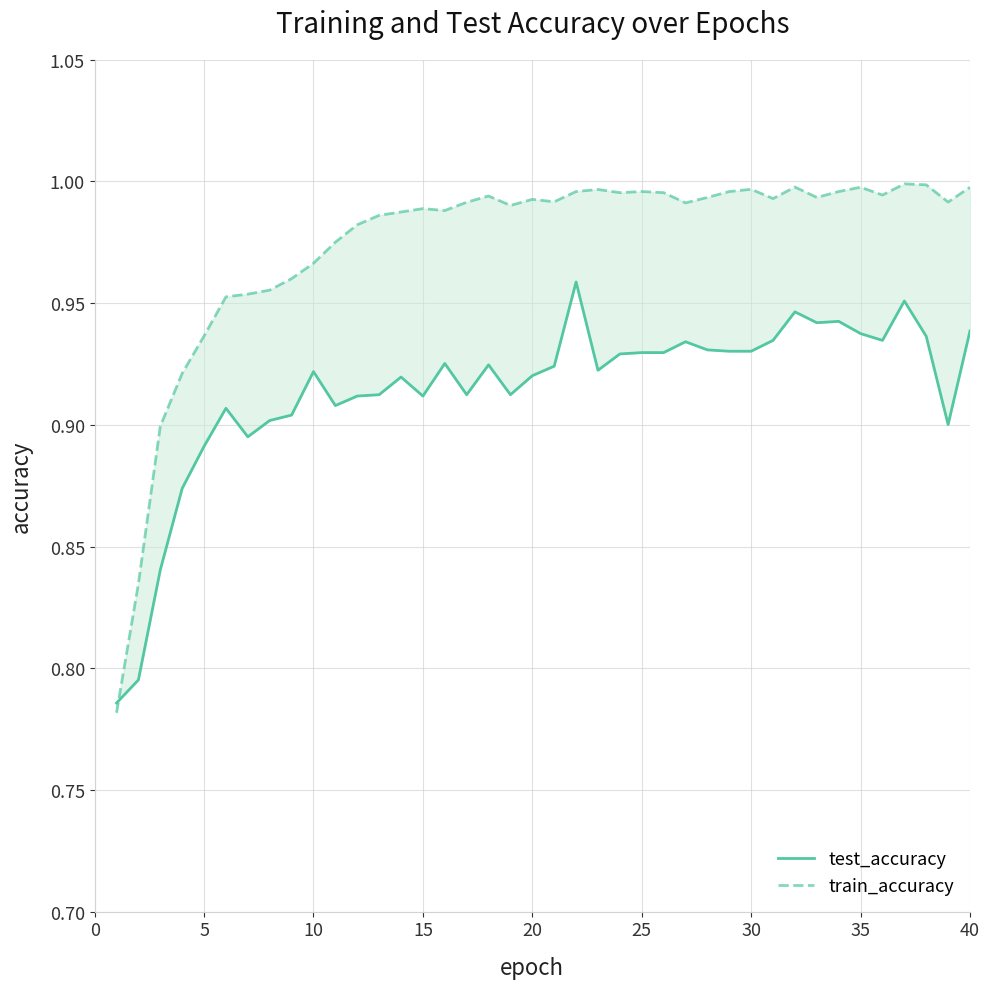

What is the difference between the maximum and minimum values in the test_accuracy series?

0.2